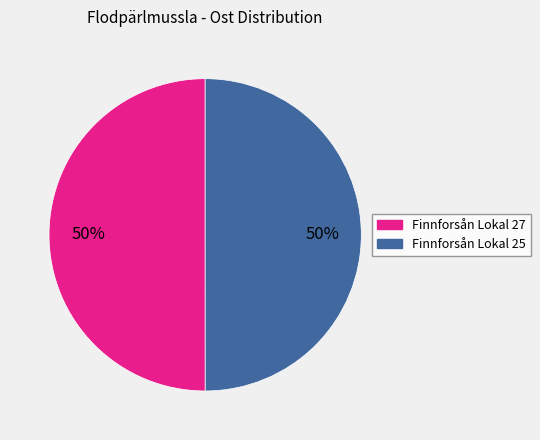

Is the sum of Finnforsån Lokal 25 and Finnforsån Lokal 27 greater than half?

Yes